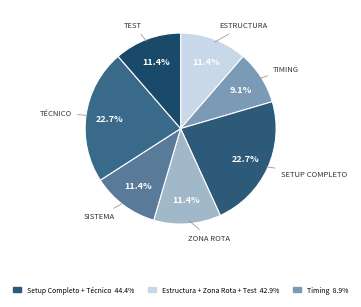

Is there any slice that represents more than half of the pie?

No